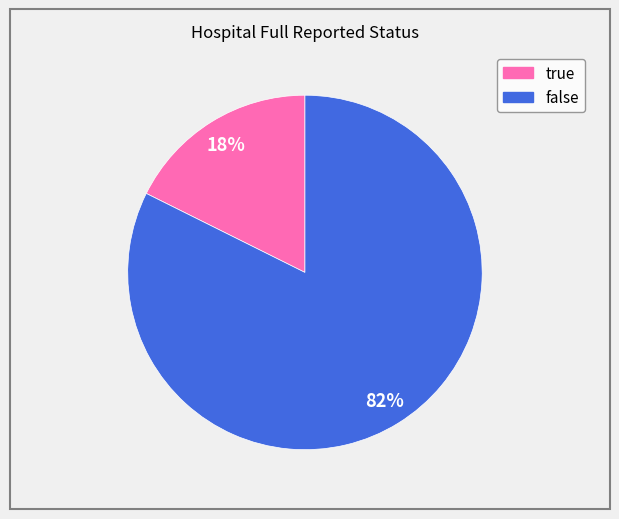

The false slice represents 90% of the pie. True or false?

False